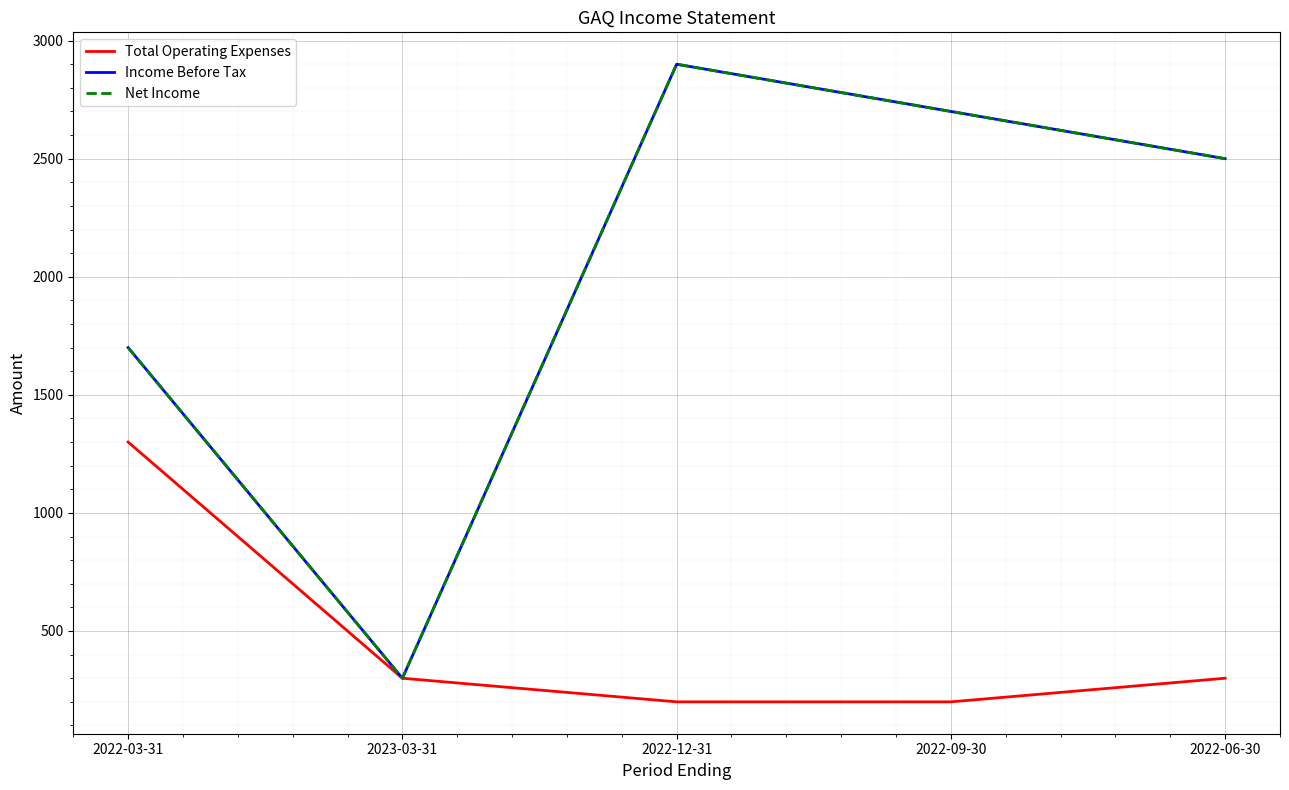

Is this an area chart (filled region under the line)?

No